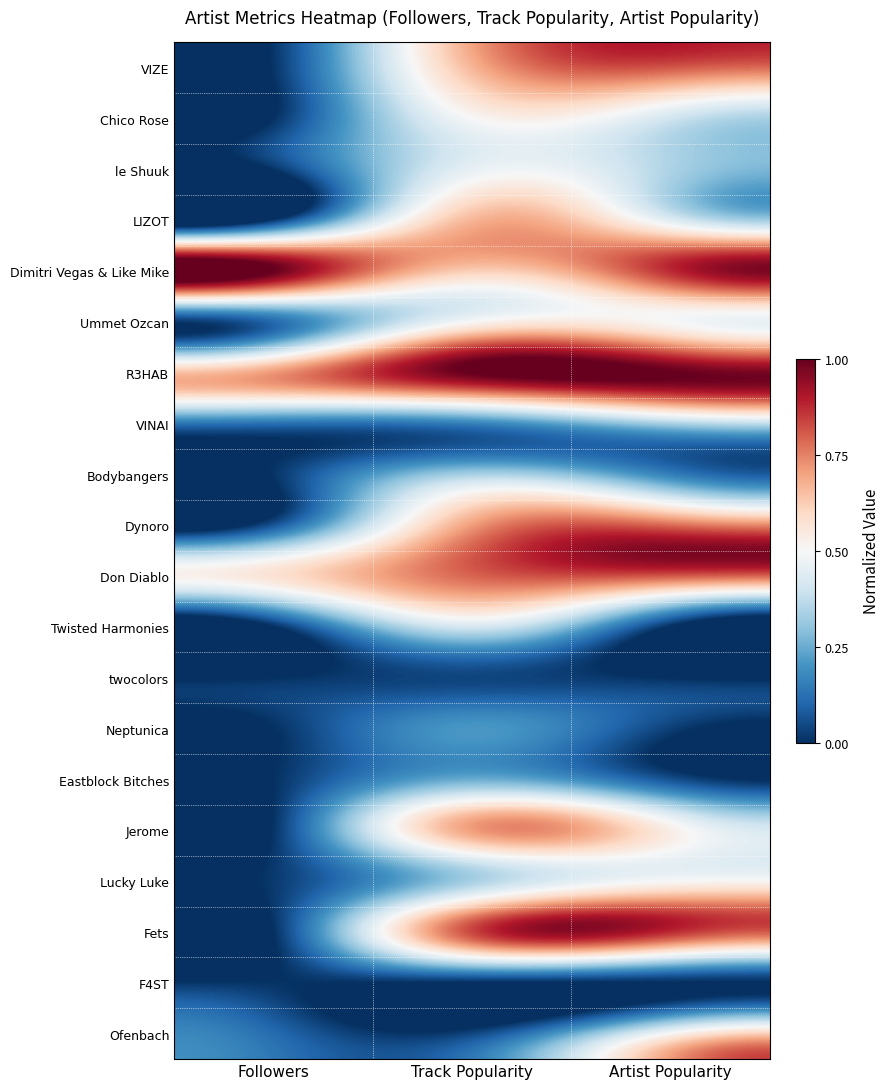

Reading left to right, extract all data points from this chart.

VIZE: Followers=0.0	Track Popularity=0.7	Artist Popularity=0.8
Chico Rose: Followers=0.0	Track Popularity=0.5	Artist Popularity=0.4
le Shuuk: Followers=0.0	Track Popularity=0.5	Artist Popularity=0.3
LIZOT: Followers=0.0	Track Popularity=0.7	Artist Popularity=0.4
Dimitri Vegas & Like Mike: Followers=1.0	Track Popularity=0.6	Artist Popularity=0.9
Ummet Ozcan: Followers=0.1	Track Popularity=0.5	Artist Popularity=0.5
R3HAB: Followers=0.7	Track Popularity=1.0	Artist Popularity=1.0
VINAI: Followers=0.1	Track Popularity=0.2	Artist Popularity=0.3
Bodybangers: Followers=0.0	Track Popularity=0.3	Artist Popularity=0.2
Dynoro: Followers=0.1	Track Popularity=0.7	Artist Popularity=0.8
Don Diablo: Followers=0.6	Track Popularity=0.8	Artist Popularity=0.8
Twisted Harmonies: Followers=0.0	Track Popularity=0.4	Artist Popularity=0.0
twocolors: Followers=0.0	Track Popularity=0.0	Artist Popularity=0.0
Neptunica: Followers=0.0	Track Popularity=0.2	Artist Popularity=0.0
Eastblock Bitches: Followers=0.0	Track Popularity=0.2	Artist Popularity=0.1
Jerome: Followers=0.0	Track Popularity=0.7	Artist Popularity=0.5
Lucky Luke: Followers=0.0	Track Popularity=0.3	Artist Popularity=0.5
Fets: Followers=0.0	Track Popularity=0.8	Artist Popularity=0.9
F4ST: Followers=0.0	Track Popularity=0.0	Artist Popularity=0.0
Ofenbach: Followers=0.1	Track Popularity=0.0	Artist Popularity=0.5